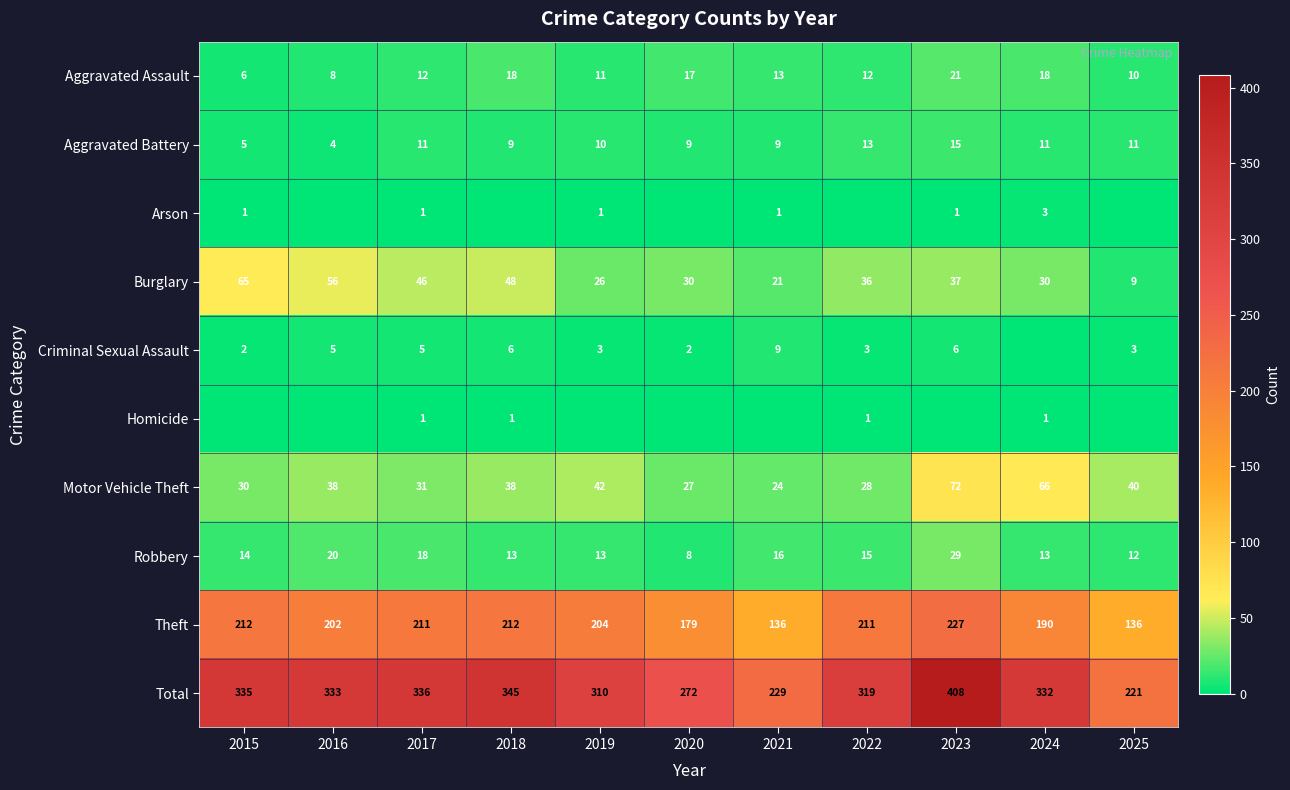

The Theft series shows 98 at 2024. True or false?

False